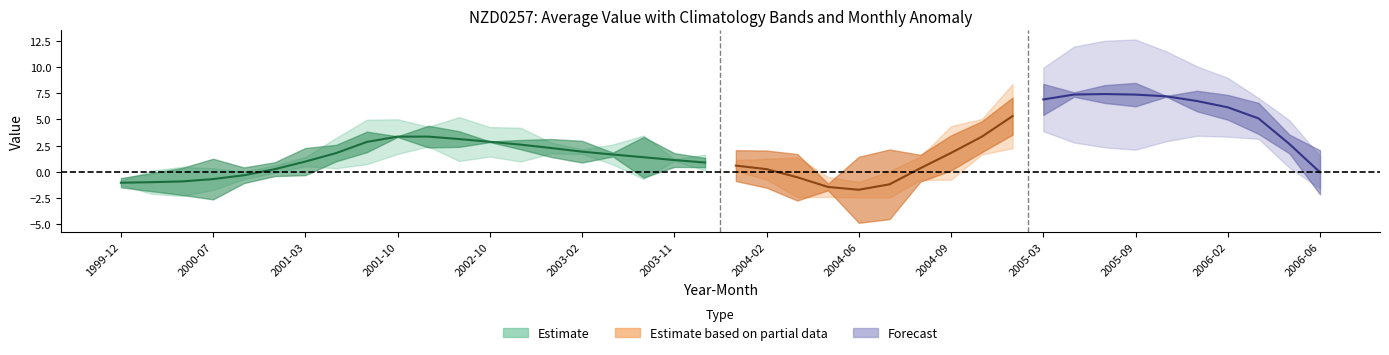

The climatology series shows 1.0 at 30. True or false?

False